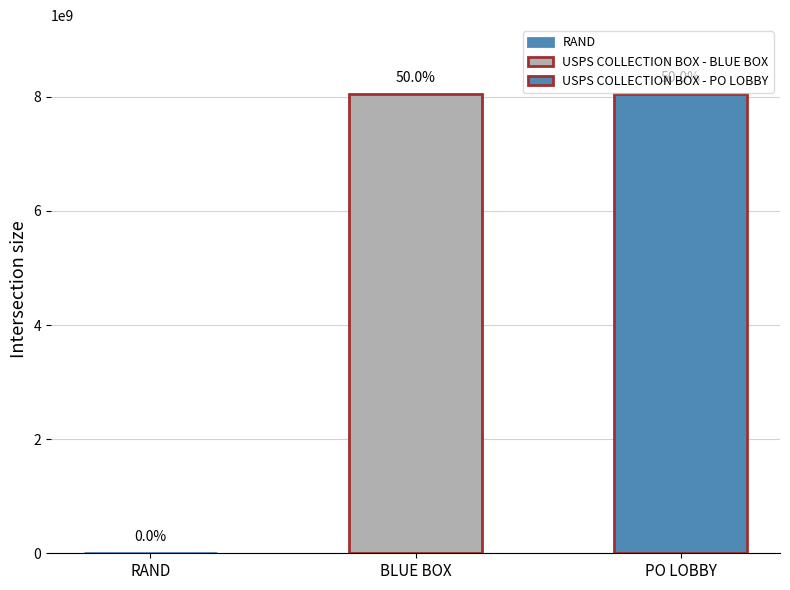

At which label does the data first exceed 8047300000?

USPS COLLECTION BOX - BLUE BOX